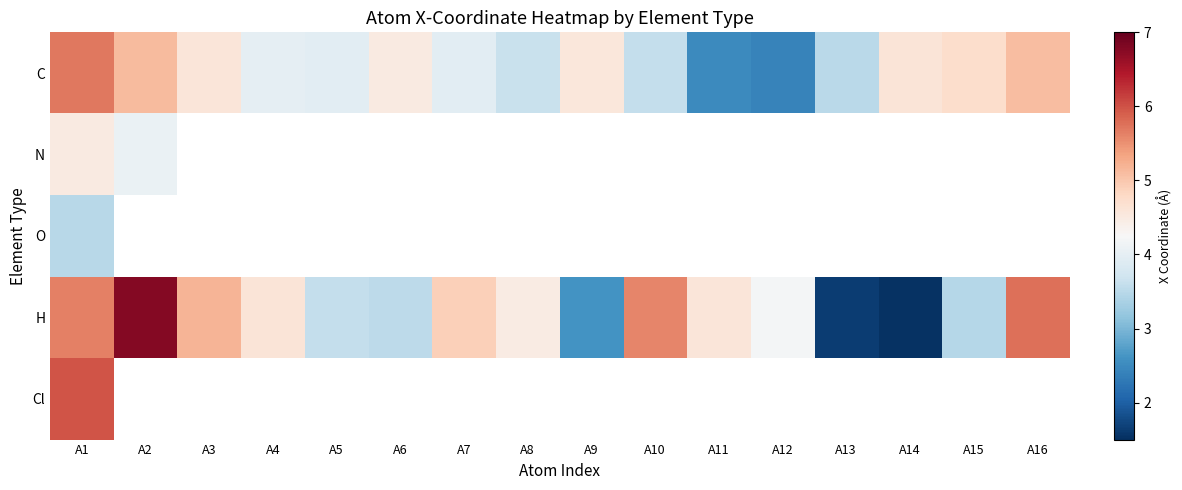

How many positive values does the Cl series have?

1